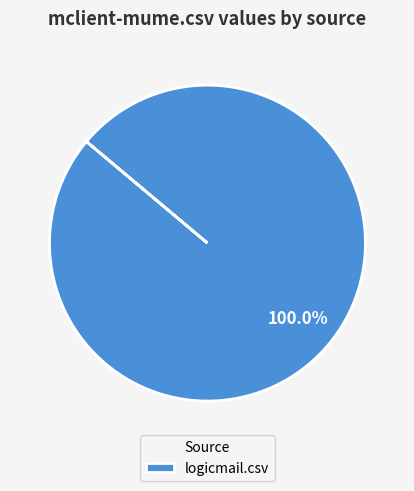

Rank the categories by value from lowest to highest.

logicmail.csv